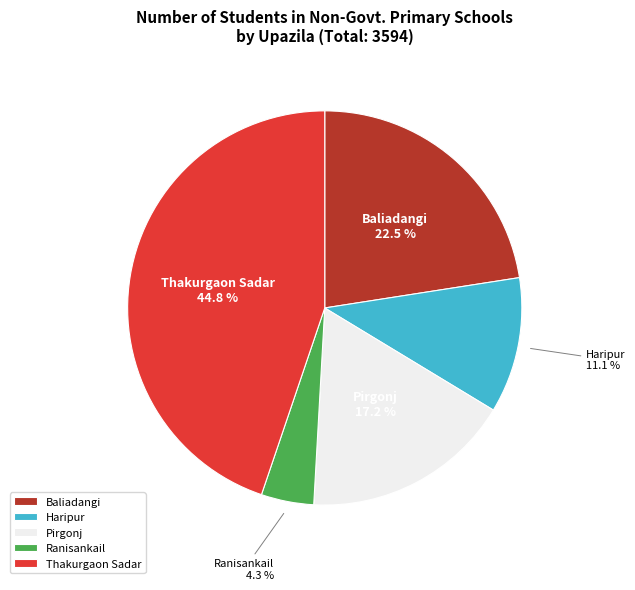

What portion of the pie excludes Baliadangi?

77.5%